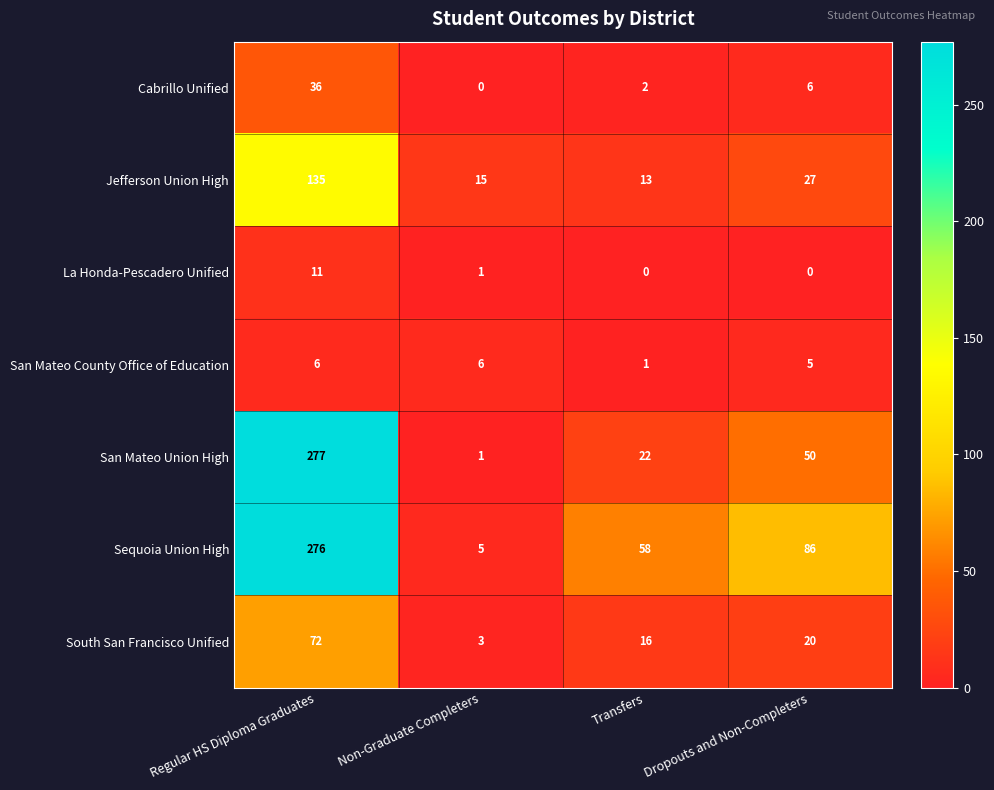

Rank the categories by South San Francisco Unified value from highest to lowest.

Regular HS Diploma Graduates, Dropouts and Non-Completers, Transfers, Non-Graduate Completers